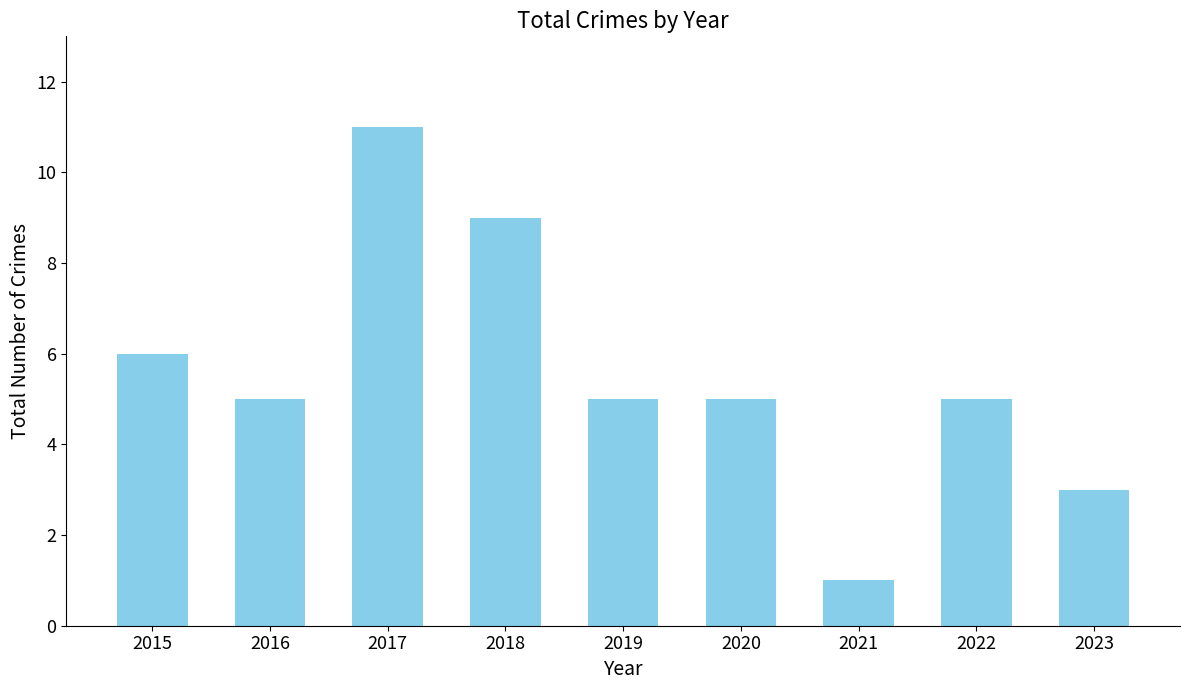

Are the bars horizontal?

No